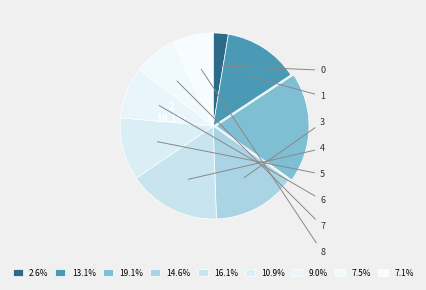

Rank the categories by value from lowest to highest.

0, 8, 7, 6, 5, 1, 3, 4, 2